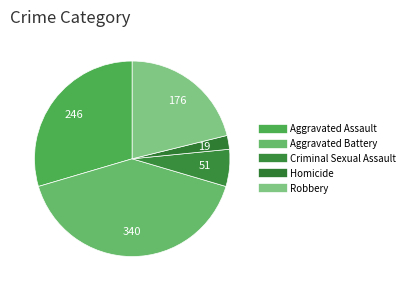

Is it true that Aggravated Assault is 30% of the pie?

True